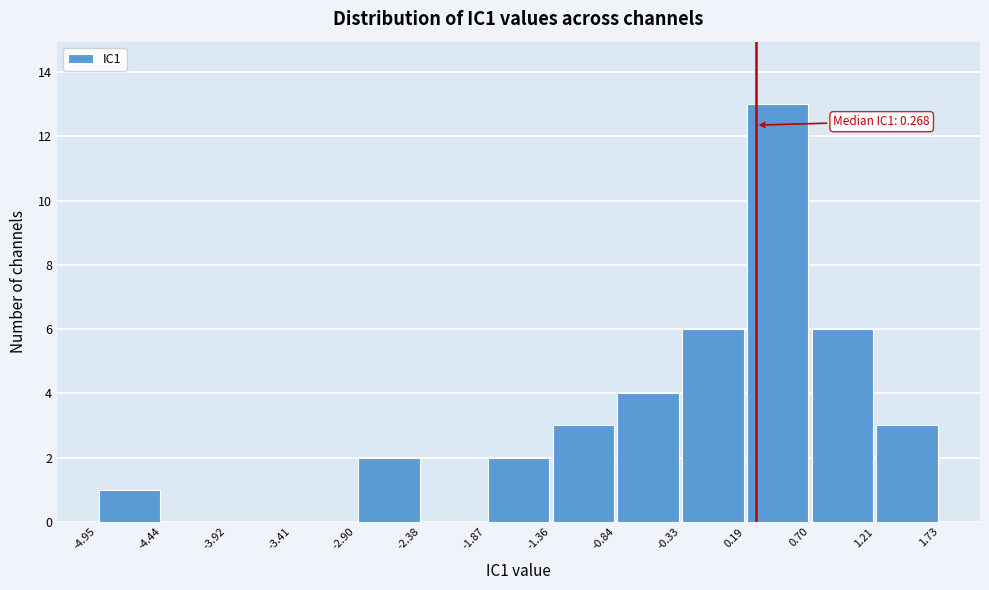

Which range on the x-axis has the tallest bar?

0.19 to 0.70